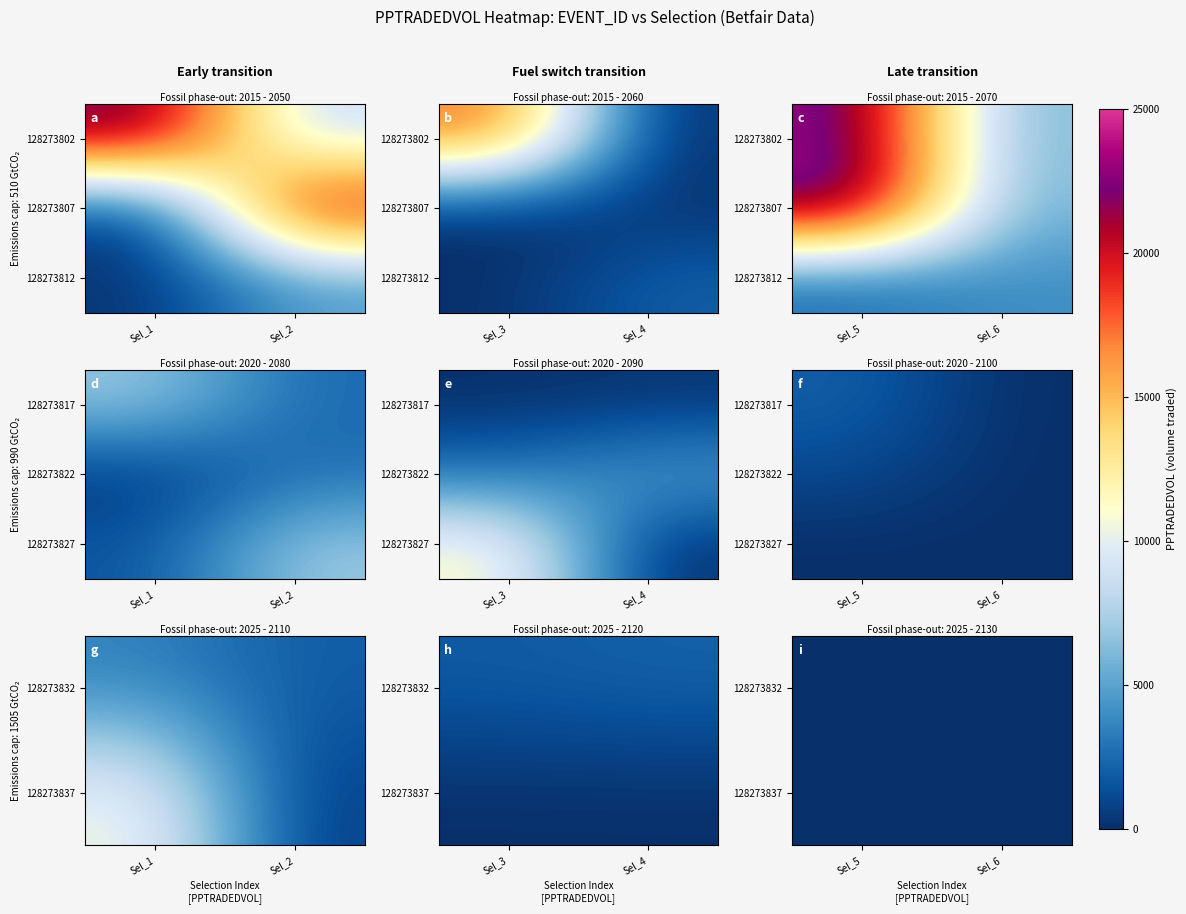

Count the number of data series in this chart.

8